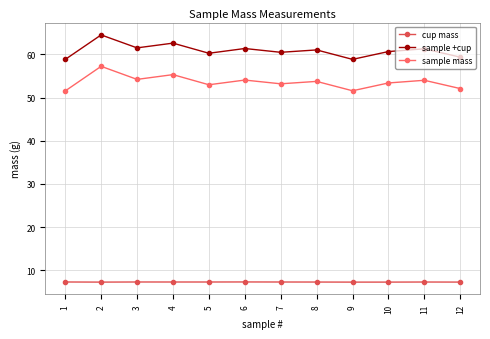

The sample mass series shows 13.0 at 5. True or false?

False